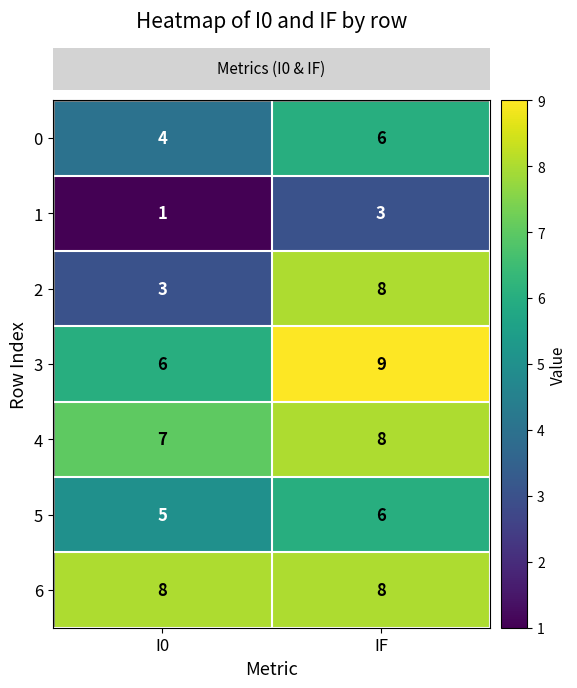

At which label is 2 closest to 5?

I0